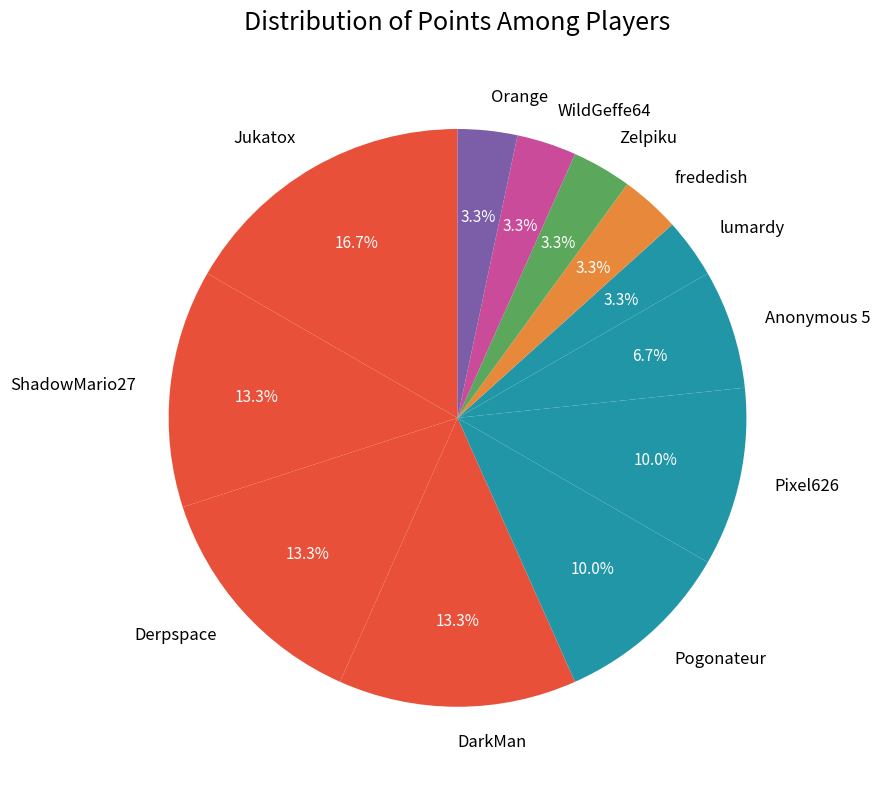

Which slice is the largest?

Jukatox